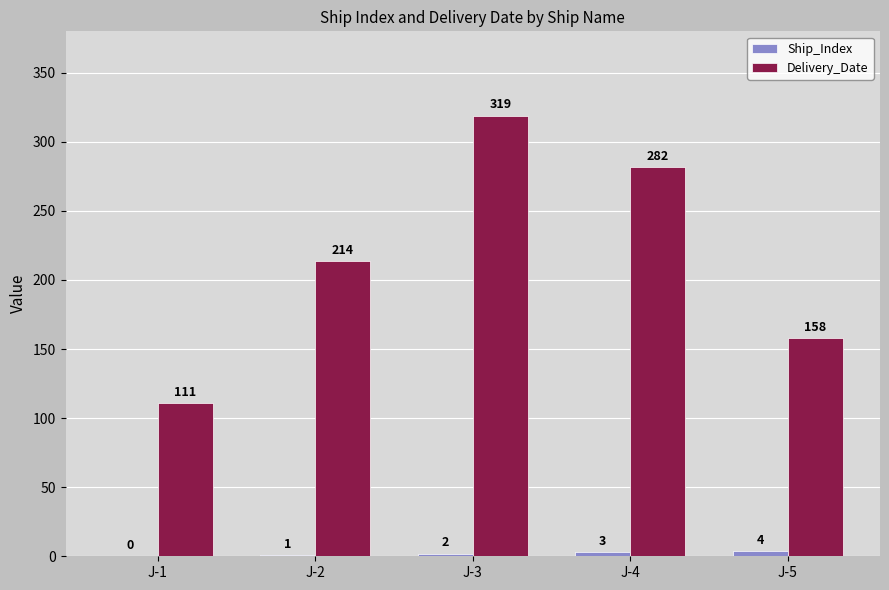

What is the sum of all Ship_Index values?

10